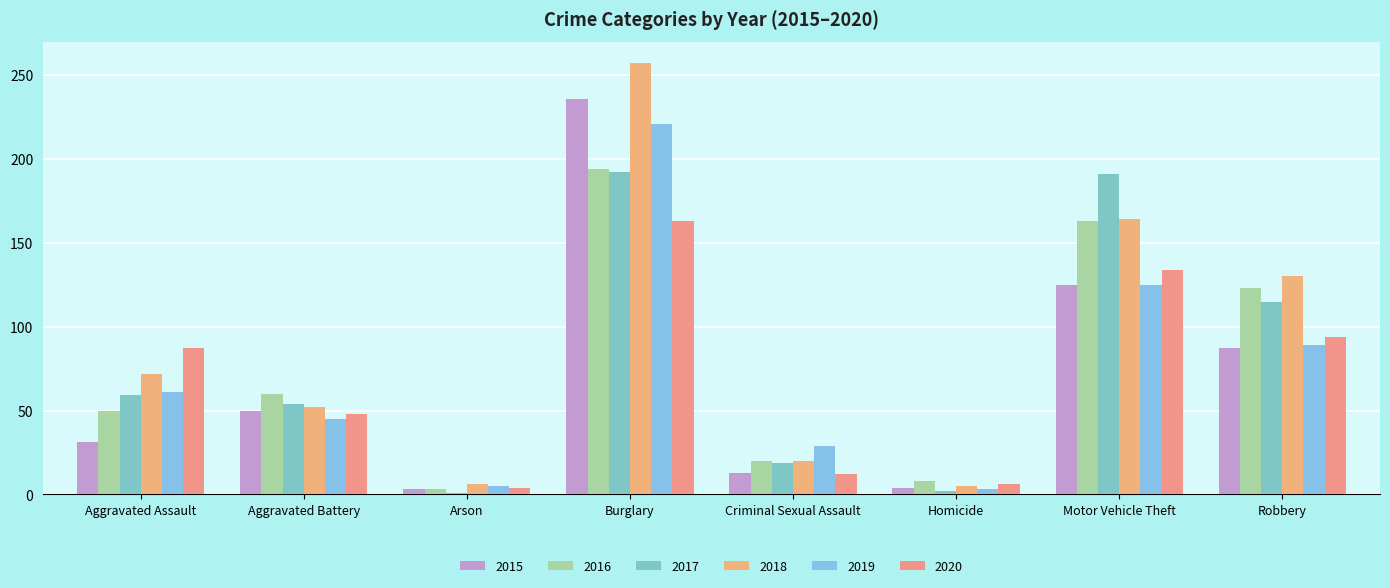

Are the bars horizontal?

No